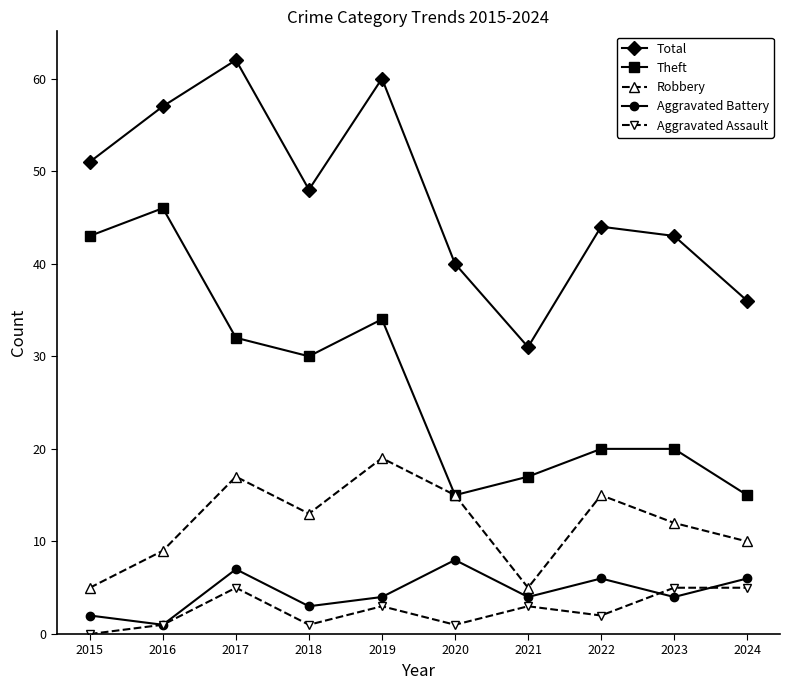

The value of Robbery at 2019 is 31. True or false?

False